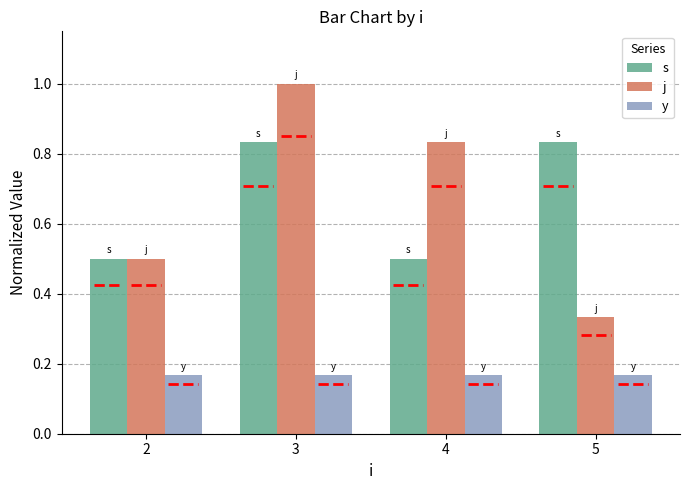

Is it true that s equals 0.3 at 3?

False